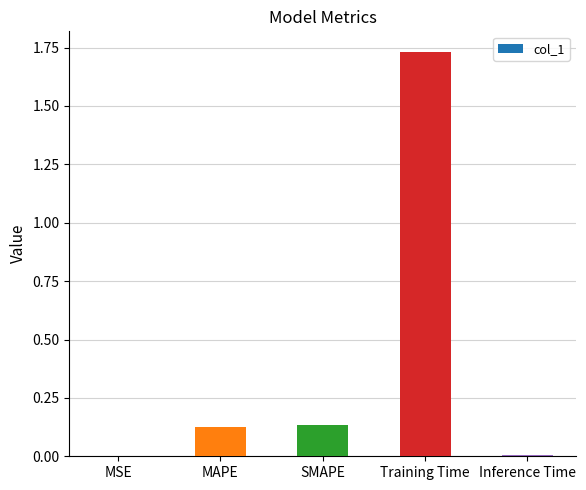

Is it true that the value at Training Time is 1.0?

False